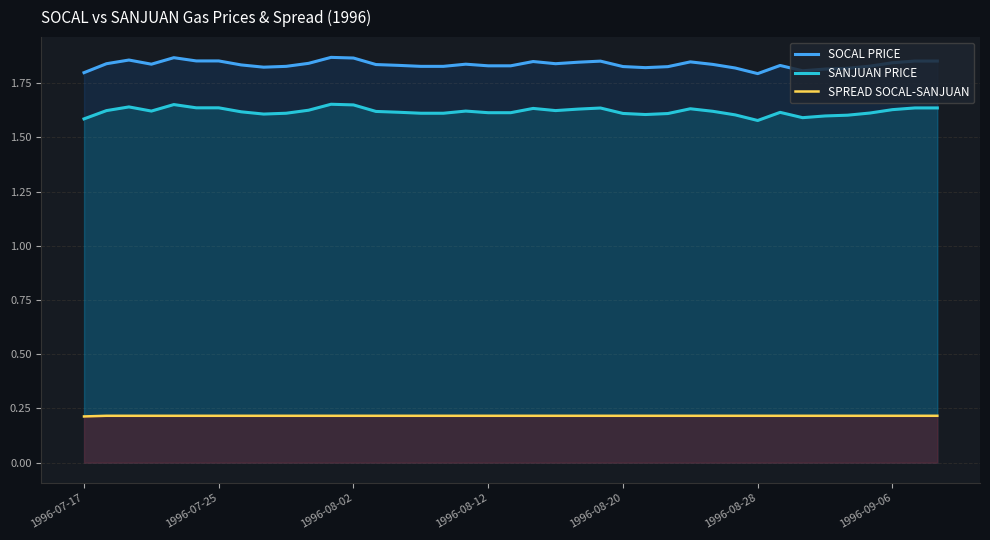

True or false: SANJUAN PRICE and SOCAL PRICE intersect in this chart.

False